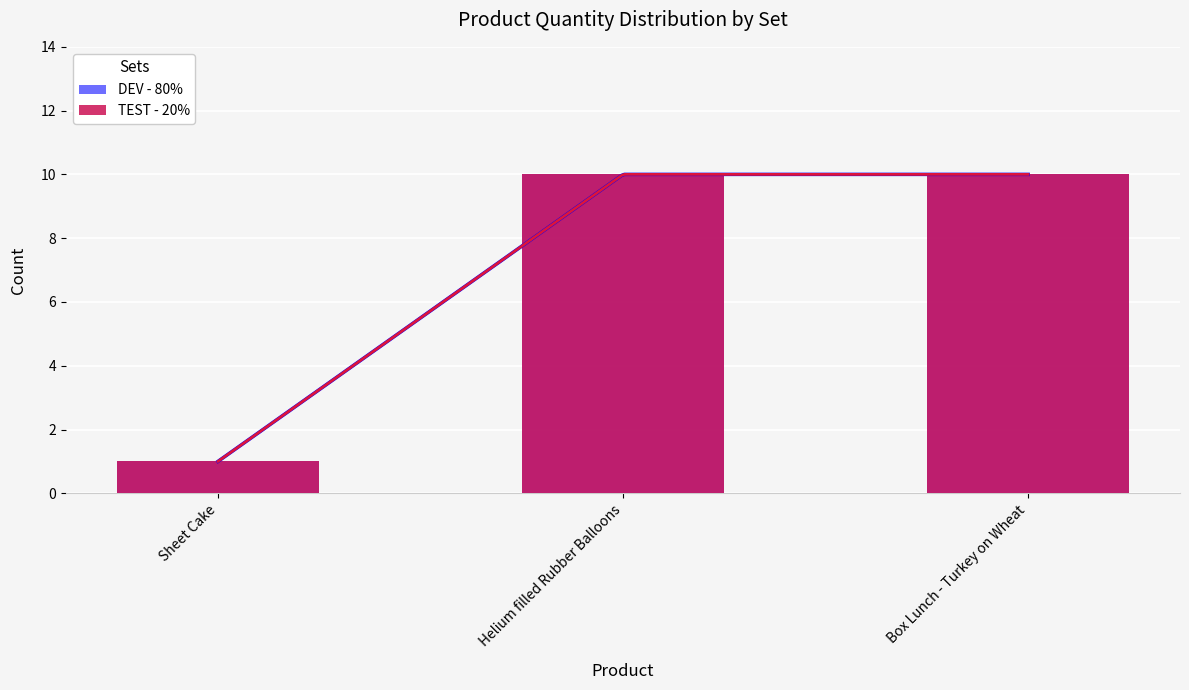

What are all the series names shown in the legend?

DEV - 80%, TEST - 20%